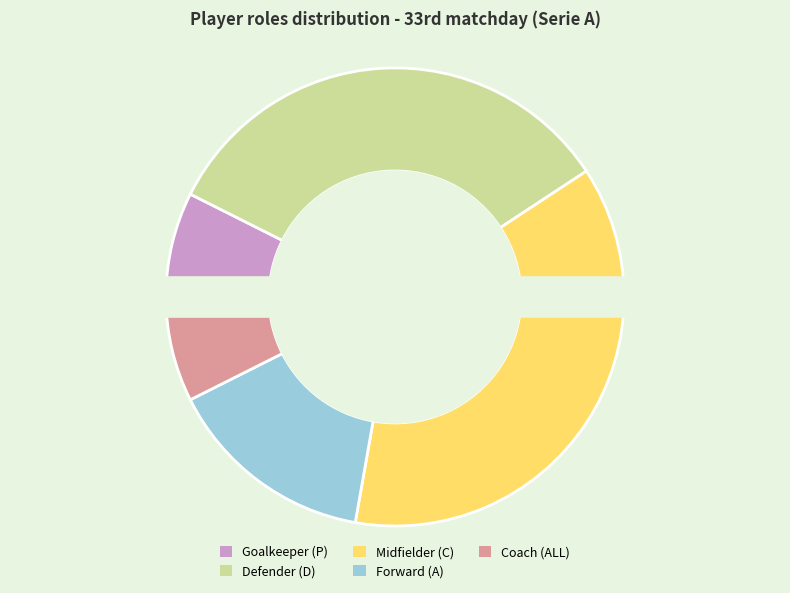

Is there a majority slice in this chart?

No